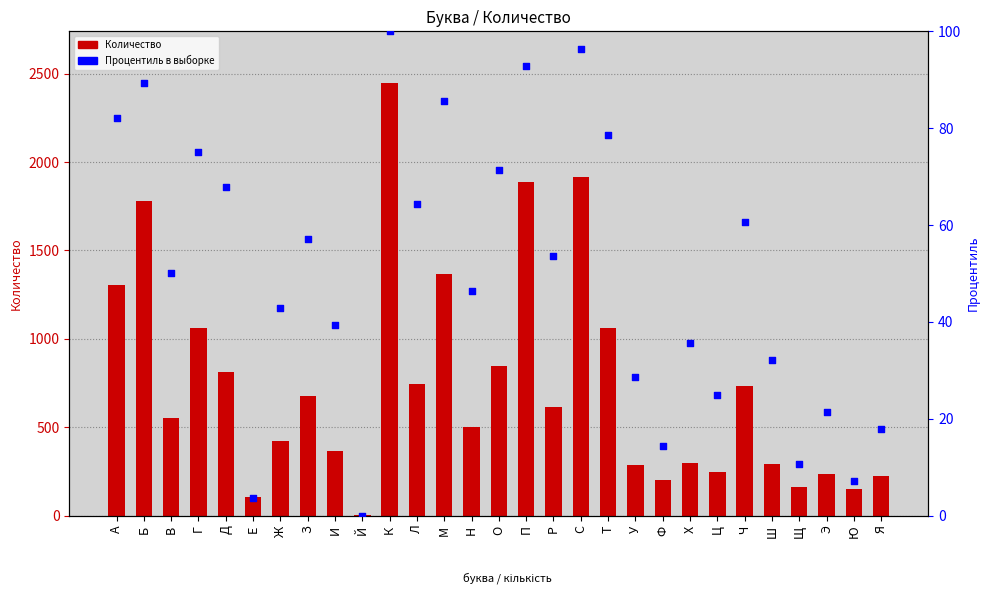

At which category is the sum across all series the highest?

К